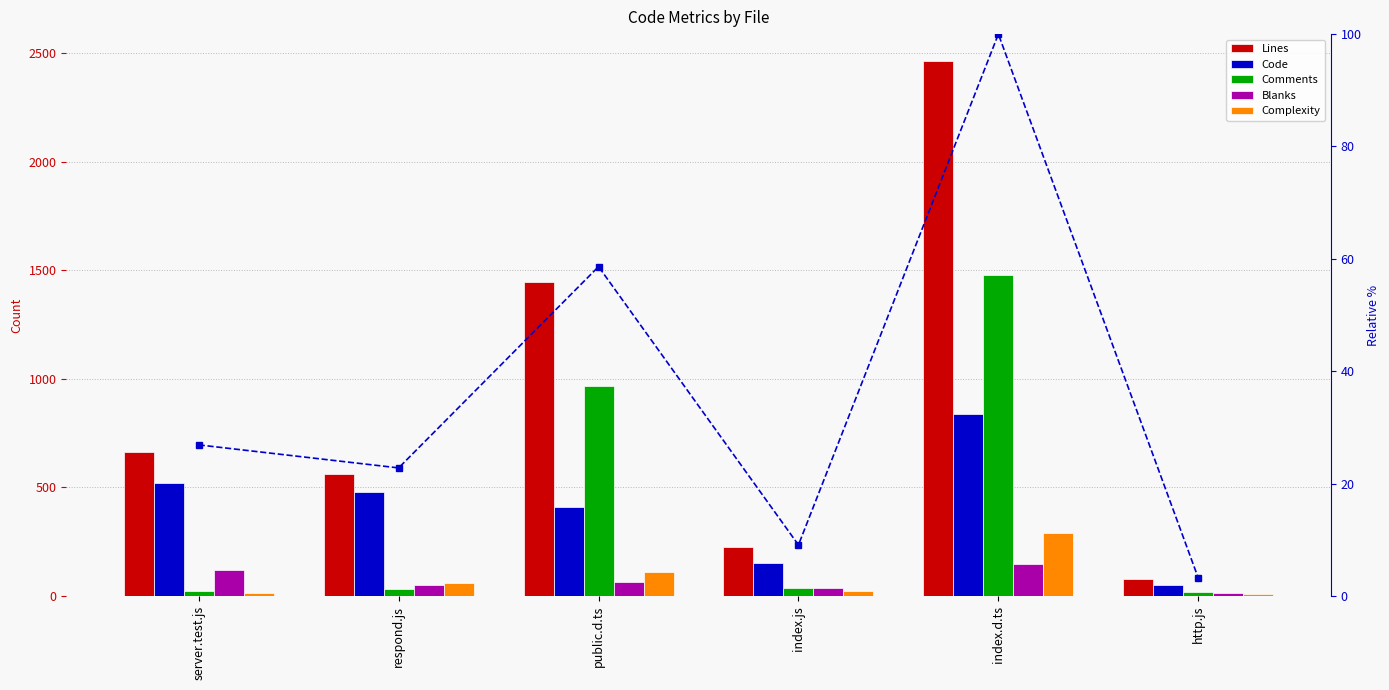

Where is Blanks nearest to the value 79?

public.d.ts